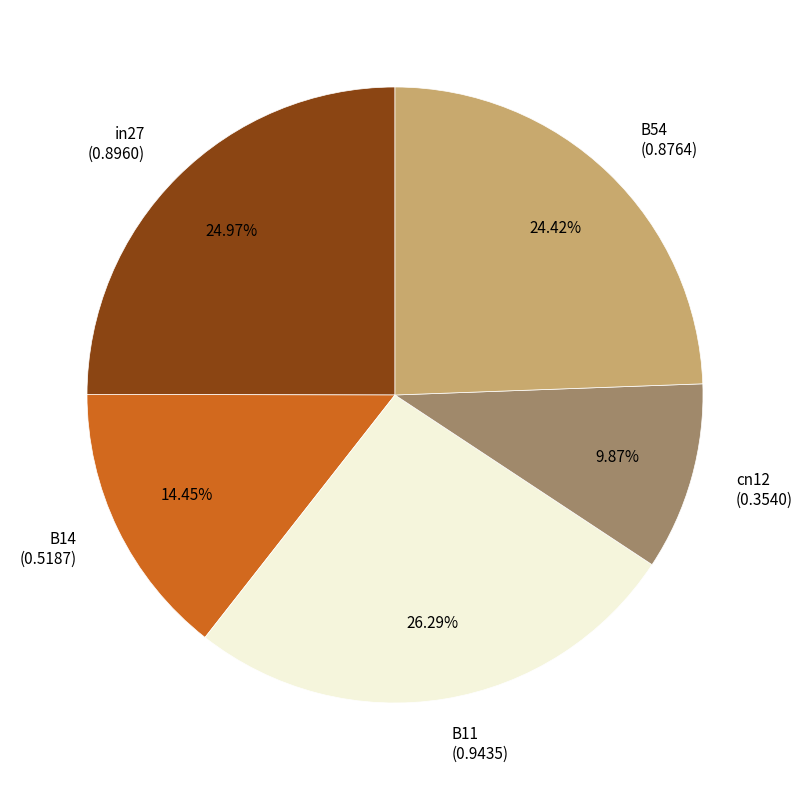

How many segments does this pie chart have?

5